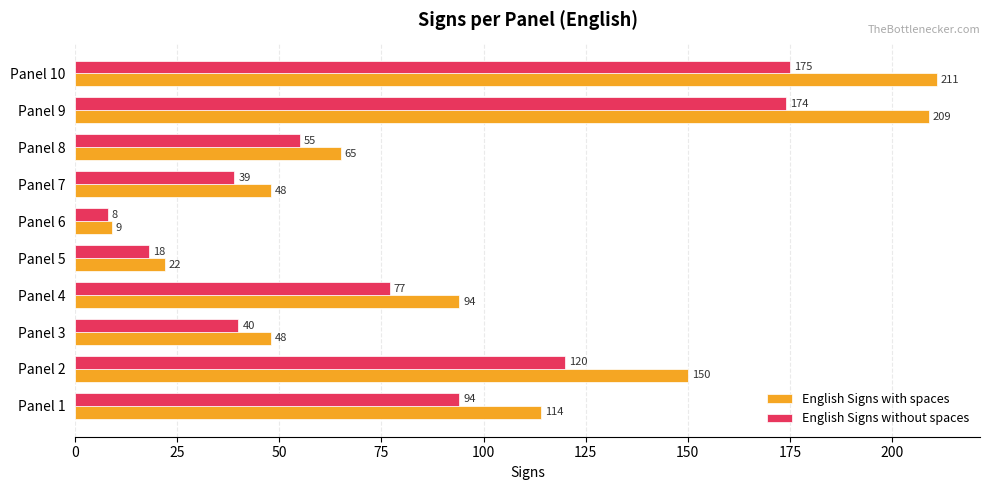

What is the greatest value displayed?

211